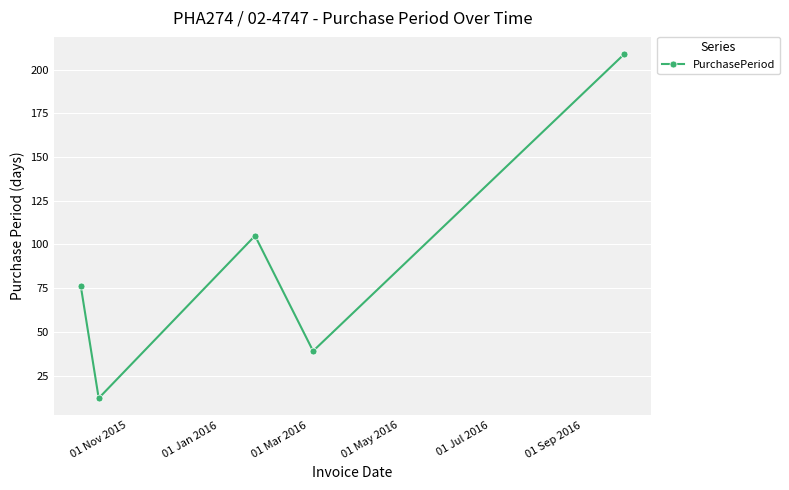

Count the number of categories in the chart.

5